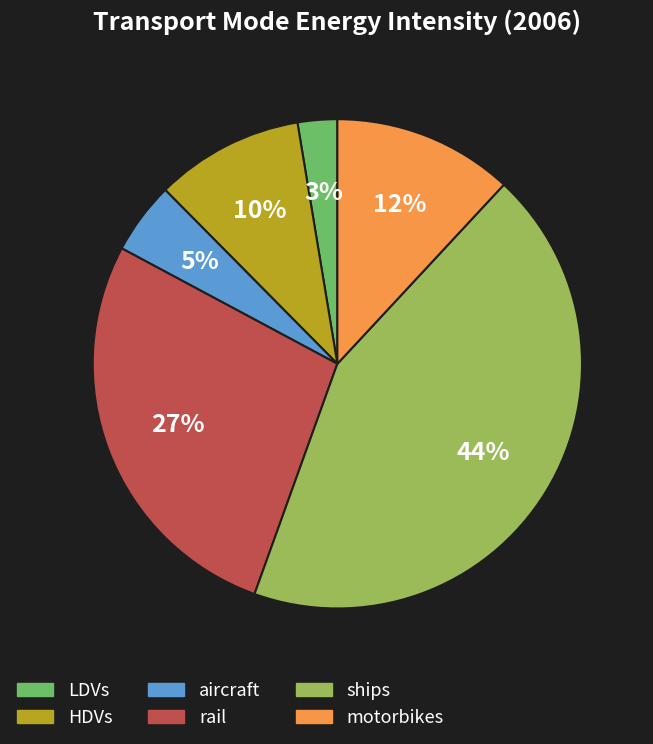

Does LDVs account for over 50% of the chart?

No